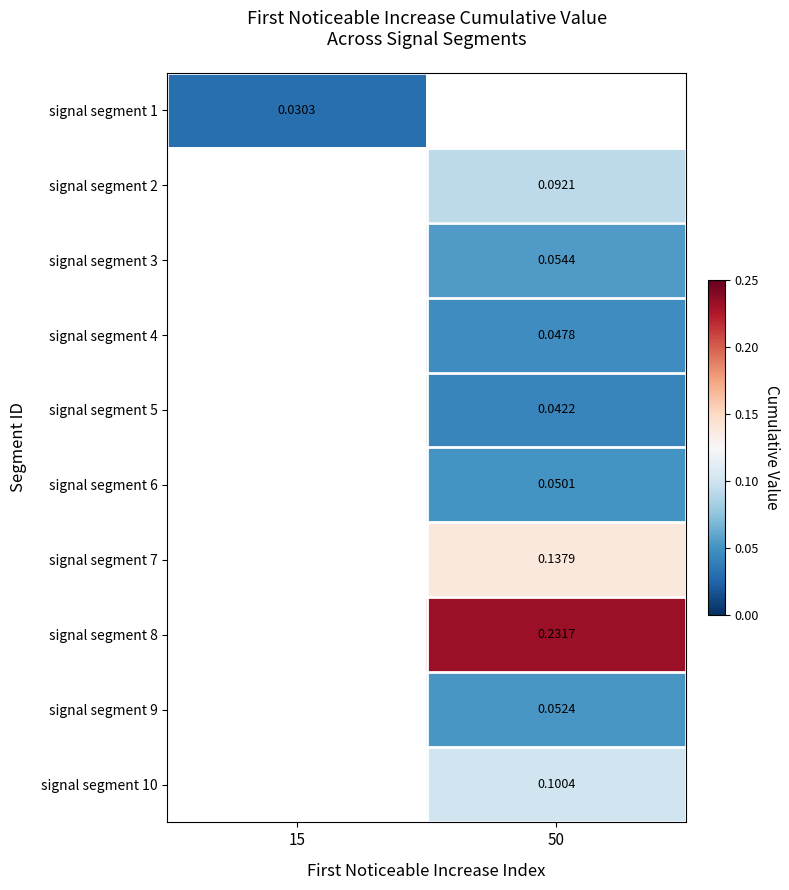

Which has a higher value, 15 or 50?

50